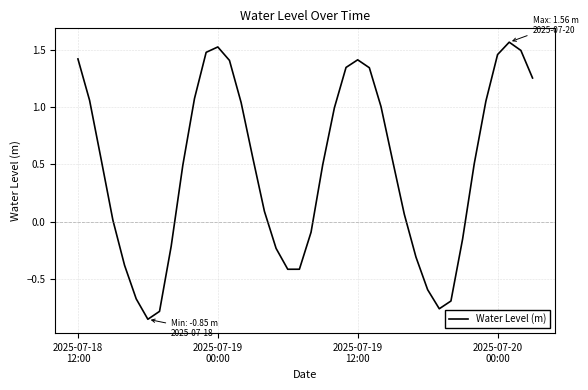

Does the chart display data point markers on the line(s)?

No